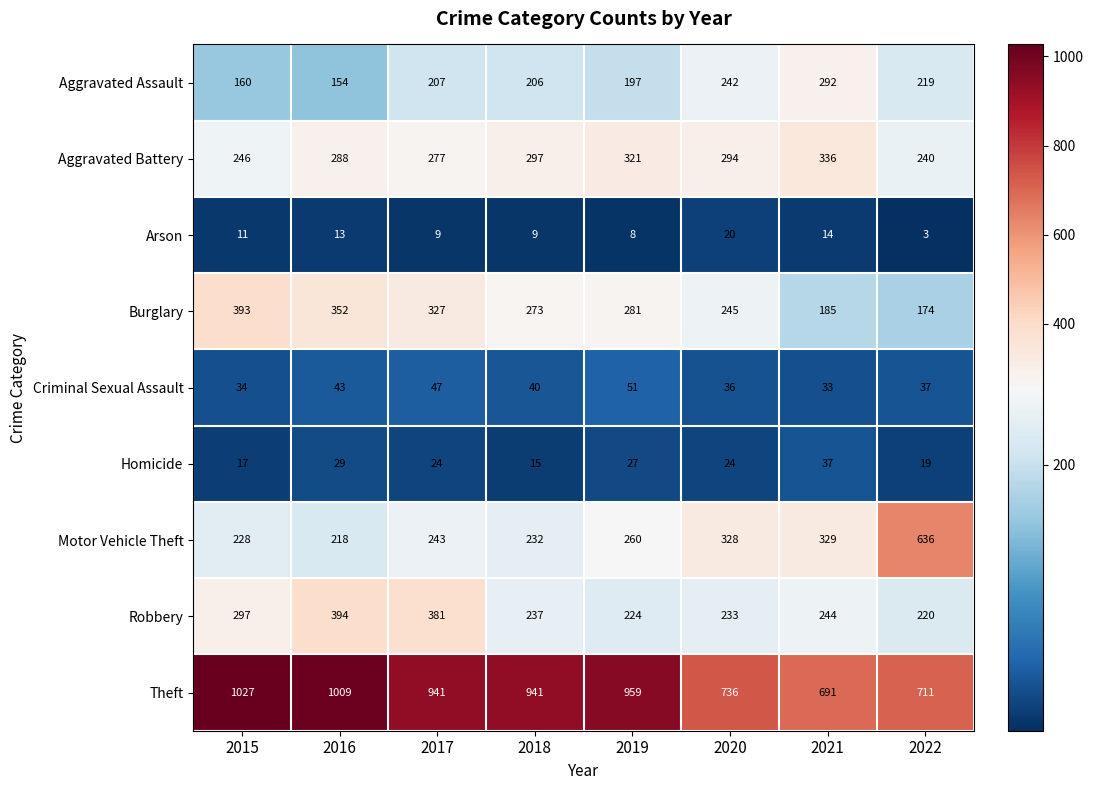

Rank the series by their maximum value, from highest to lowest.

Theft, Motor Vehicle Theft, Robbery, Burglary, Aggravated Battery, Aggravated Assault, Criminal Sexual Assault, Homicide, Arson